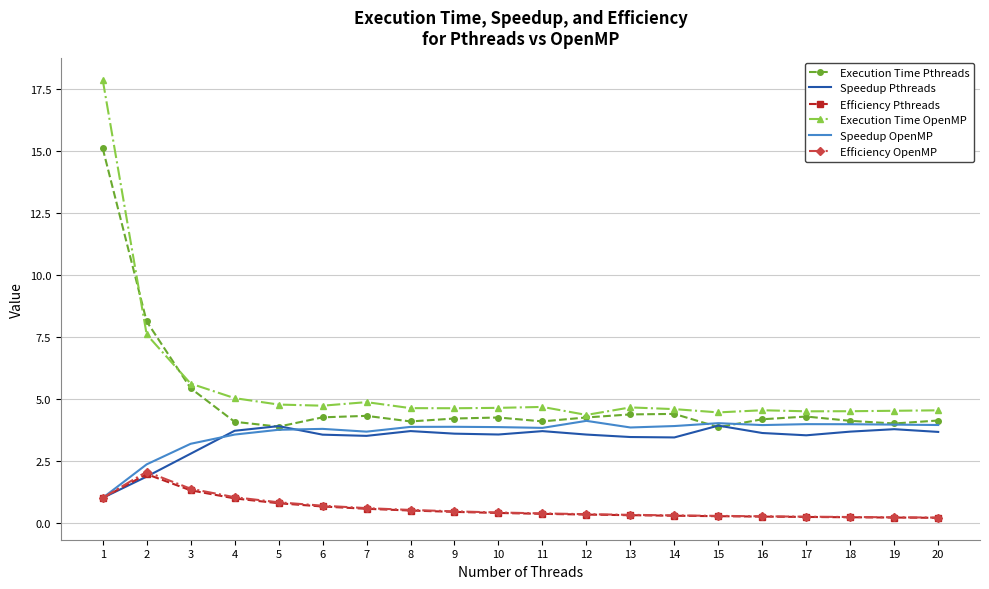

At which category does Efficiency Pthreads reach its first local peak?

2